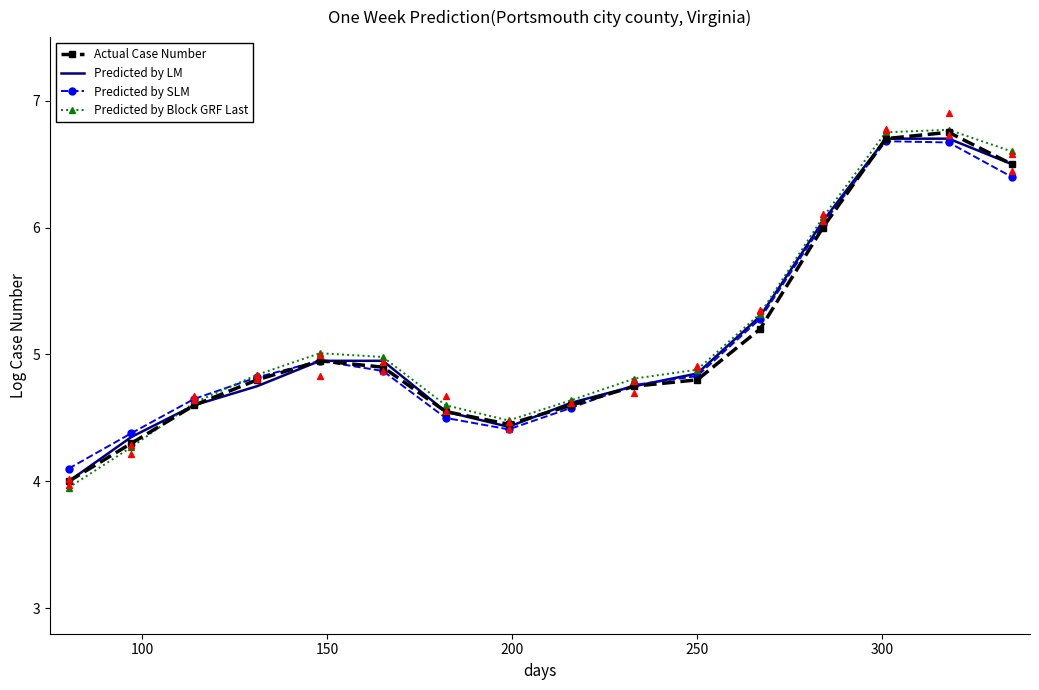

Which series has the largest Y range (max minus min)?

Predicted by Block GRF Last